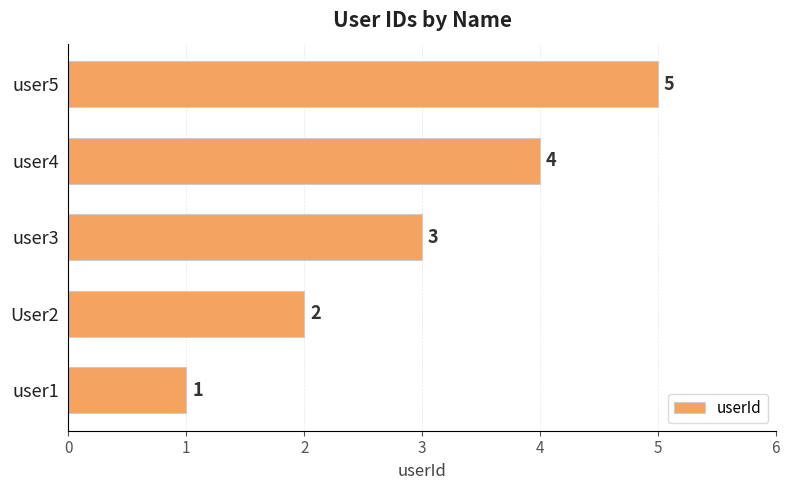

Rank the categories by value from lowest to highest.

user1, User2, user3, user4, user5